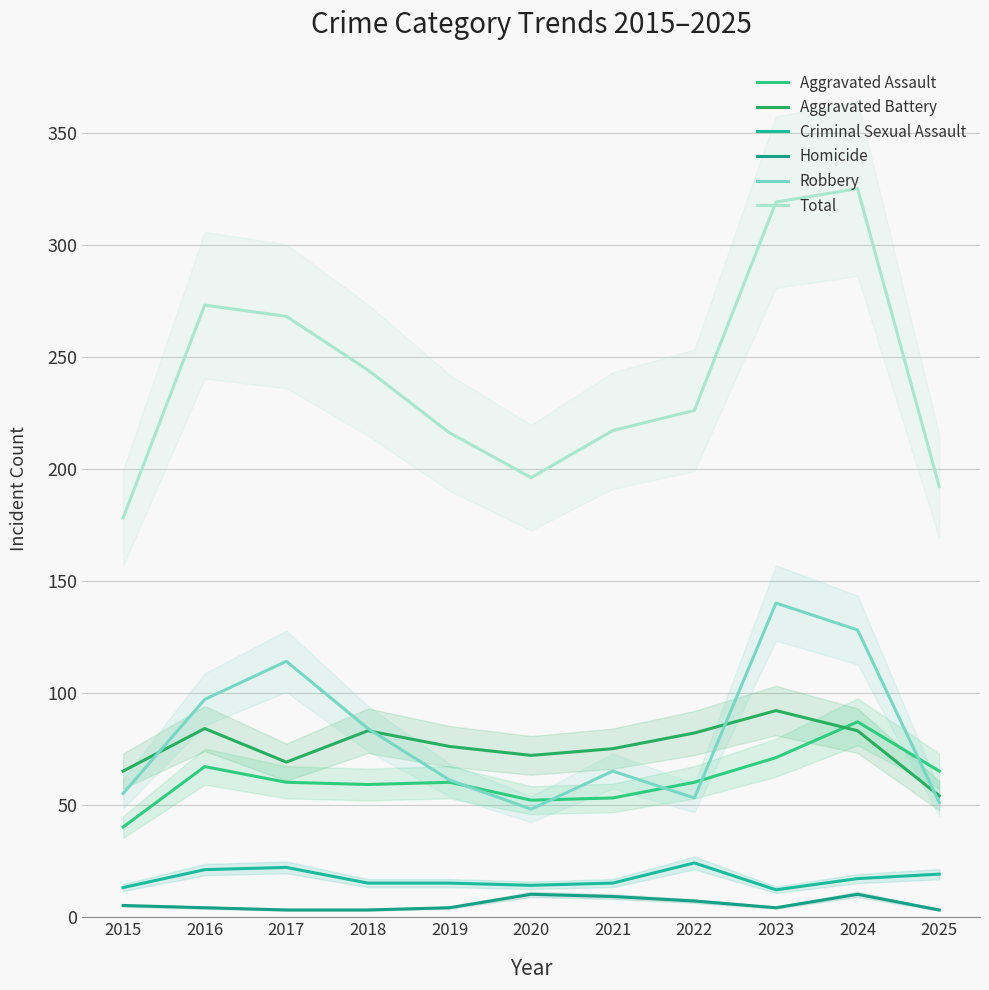

What are all the series names shown in the legend?

Aggravated Assault, Aggravated Battery, Criminal Sexual Assault, Homicide, Robbery, Total